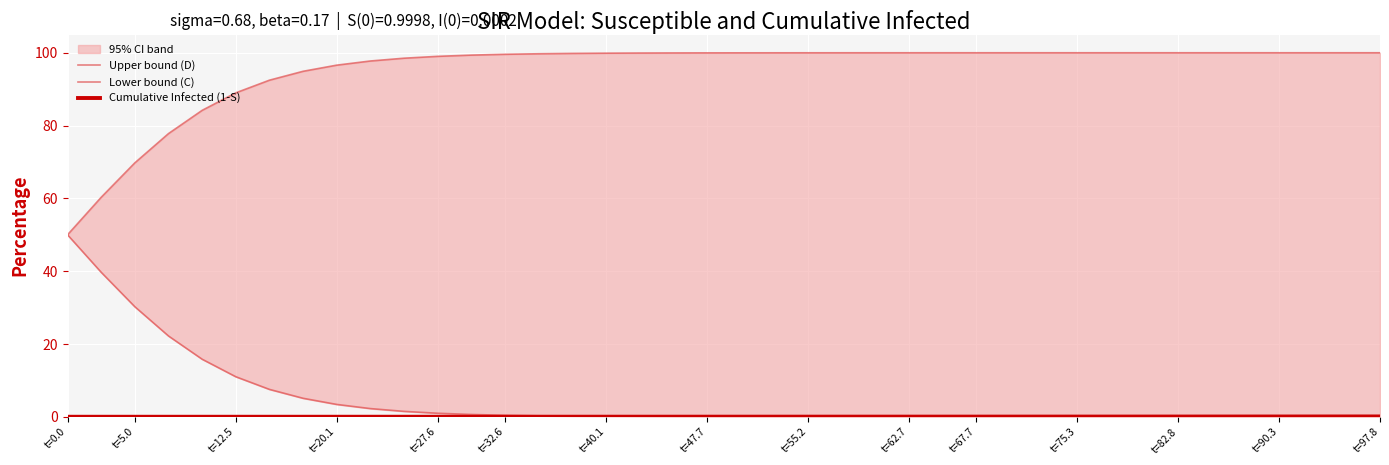

What is the difference between the second highest and minimum values in the Upper bound (D) series?

50.0